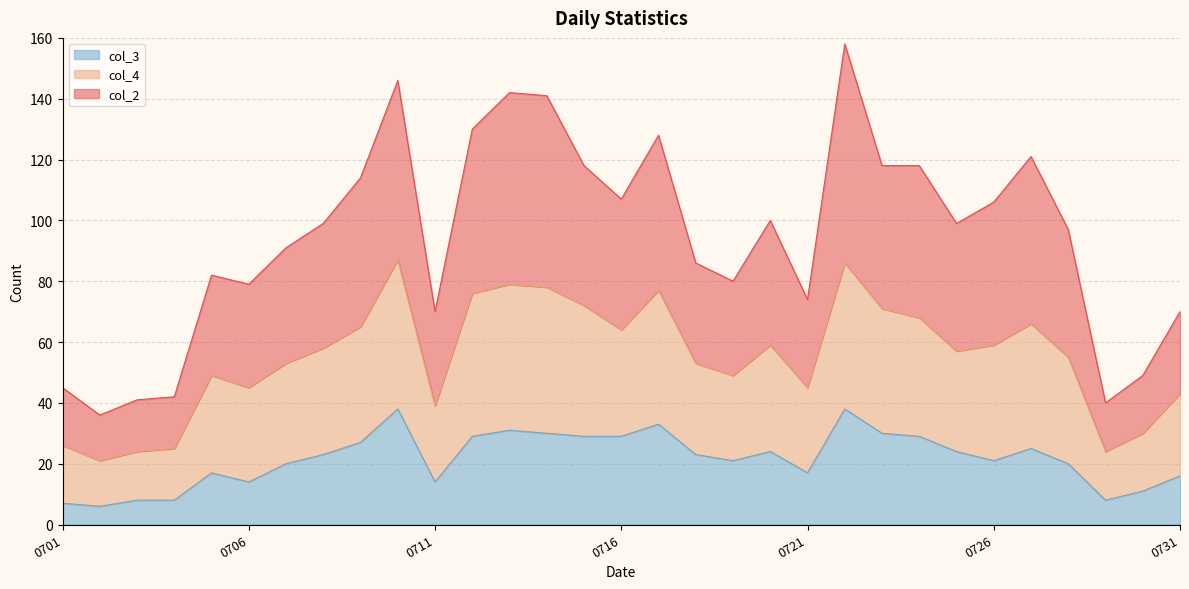

What is the value of the col_2 point at the 16th from the left?

107